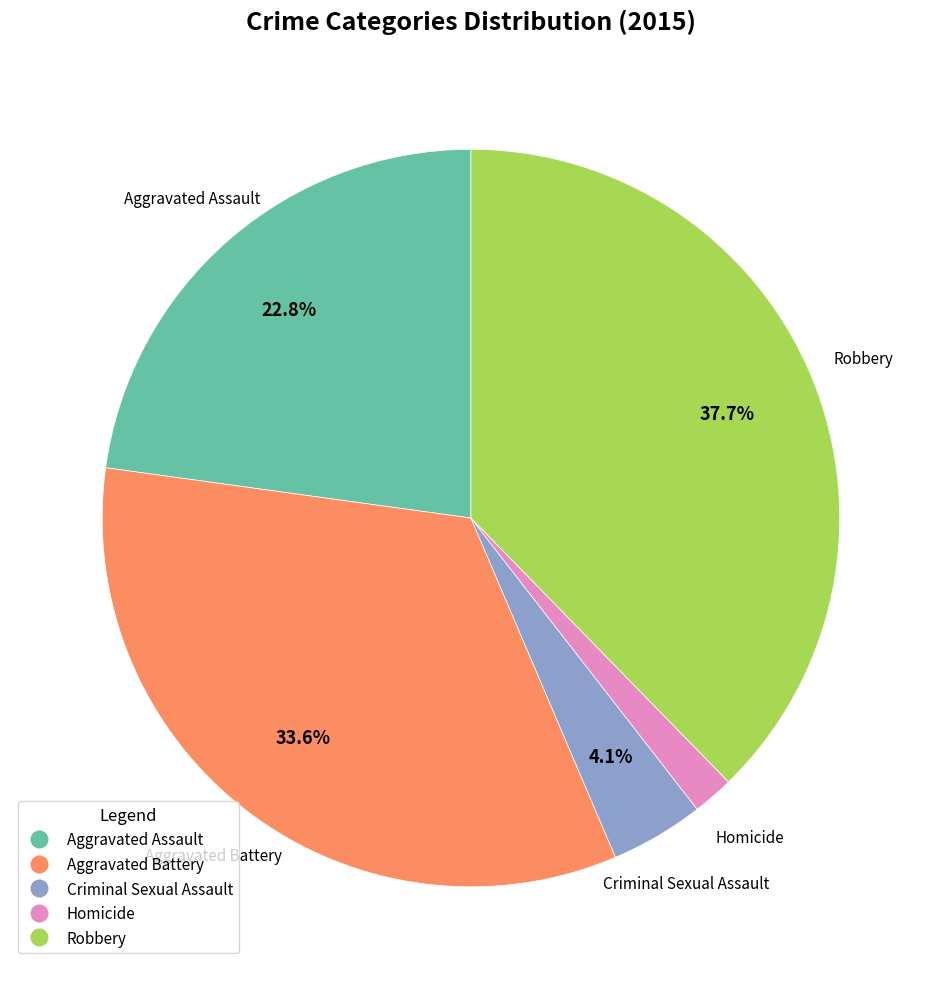

True or false: Aggravated Assault accounts for 23% of the total.

True